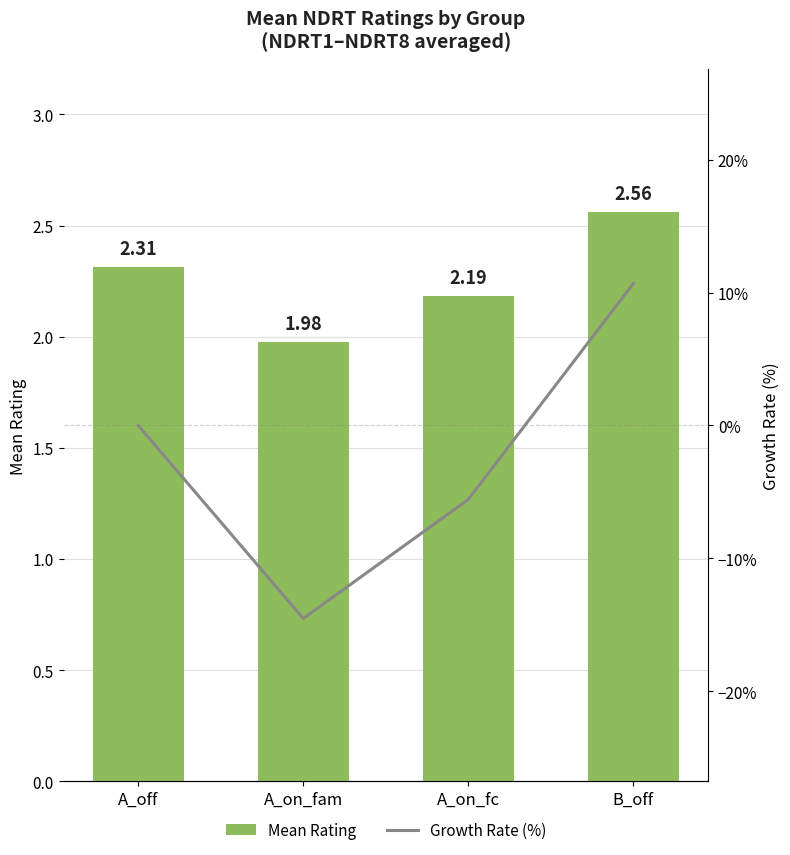

At which label does Growth Rate (%) first exceed 0?

B_off